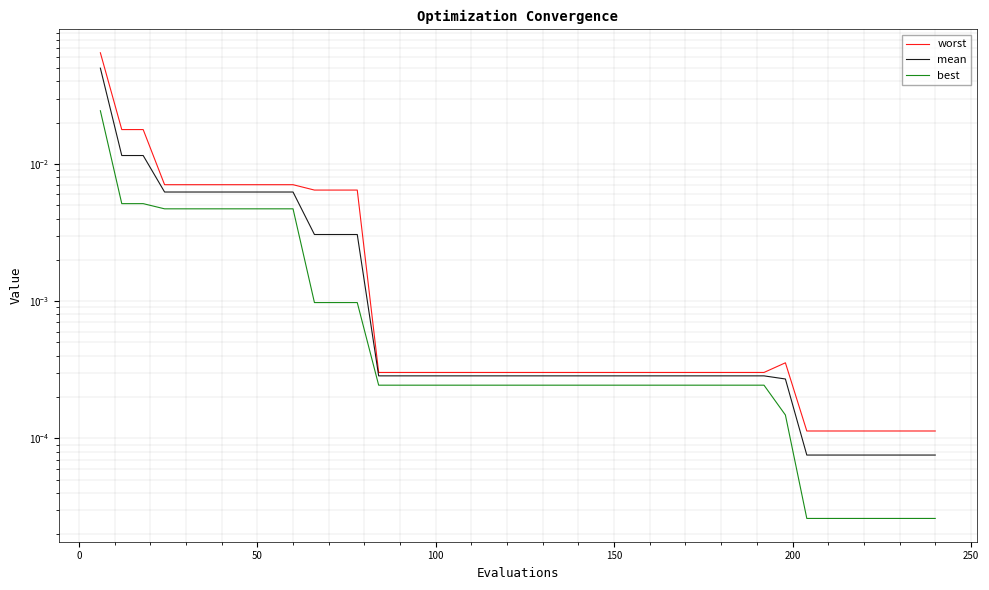

Rank the series by their average value, from highest to lowest.

worst, mean, best